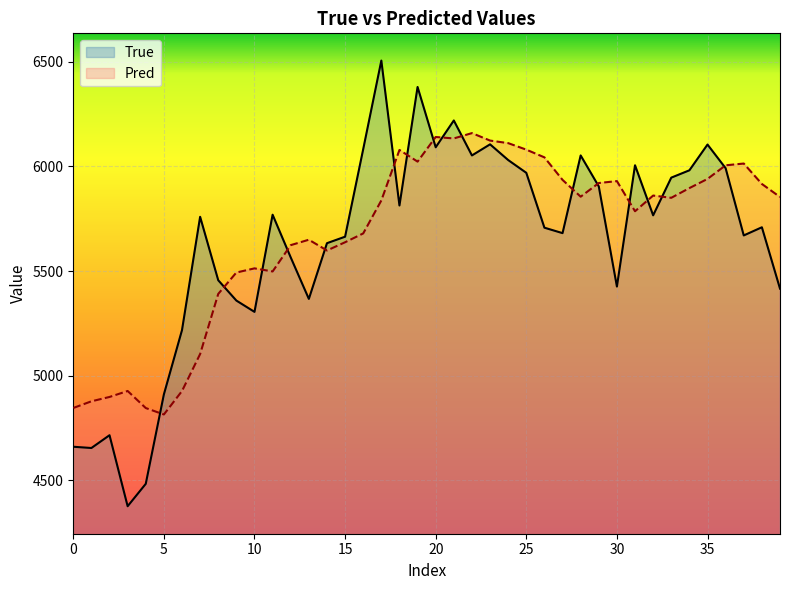

What value does the Pred series have at 5?

4815.1